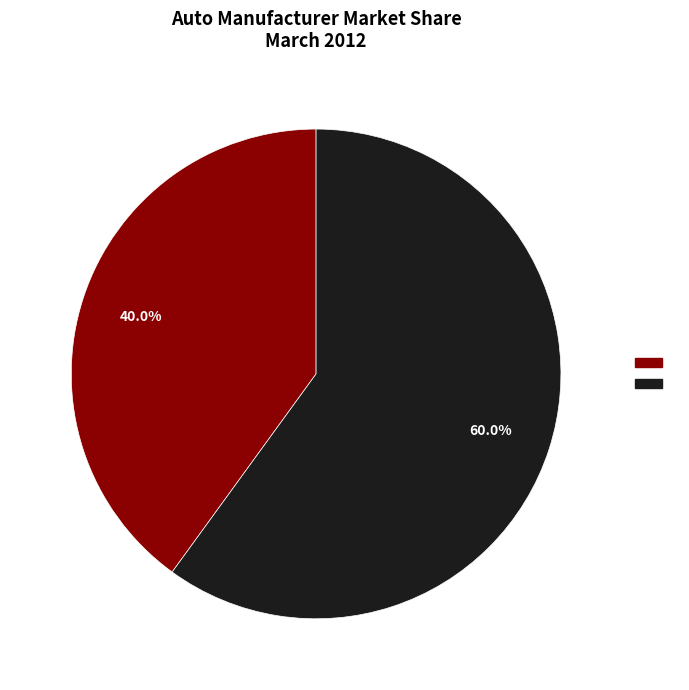

To the nearest percent, what is the average slice percentage?

50%